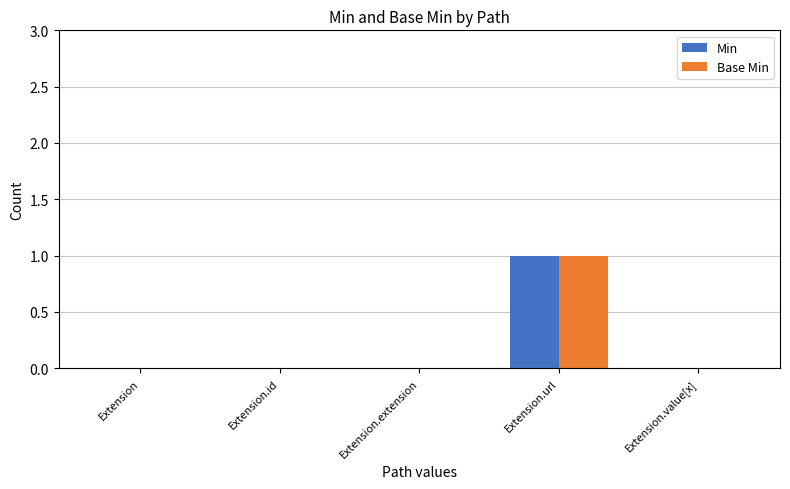

Is the value of Min at Extension.url greater than the value of Base Min at Extension.extension?

Yes